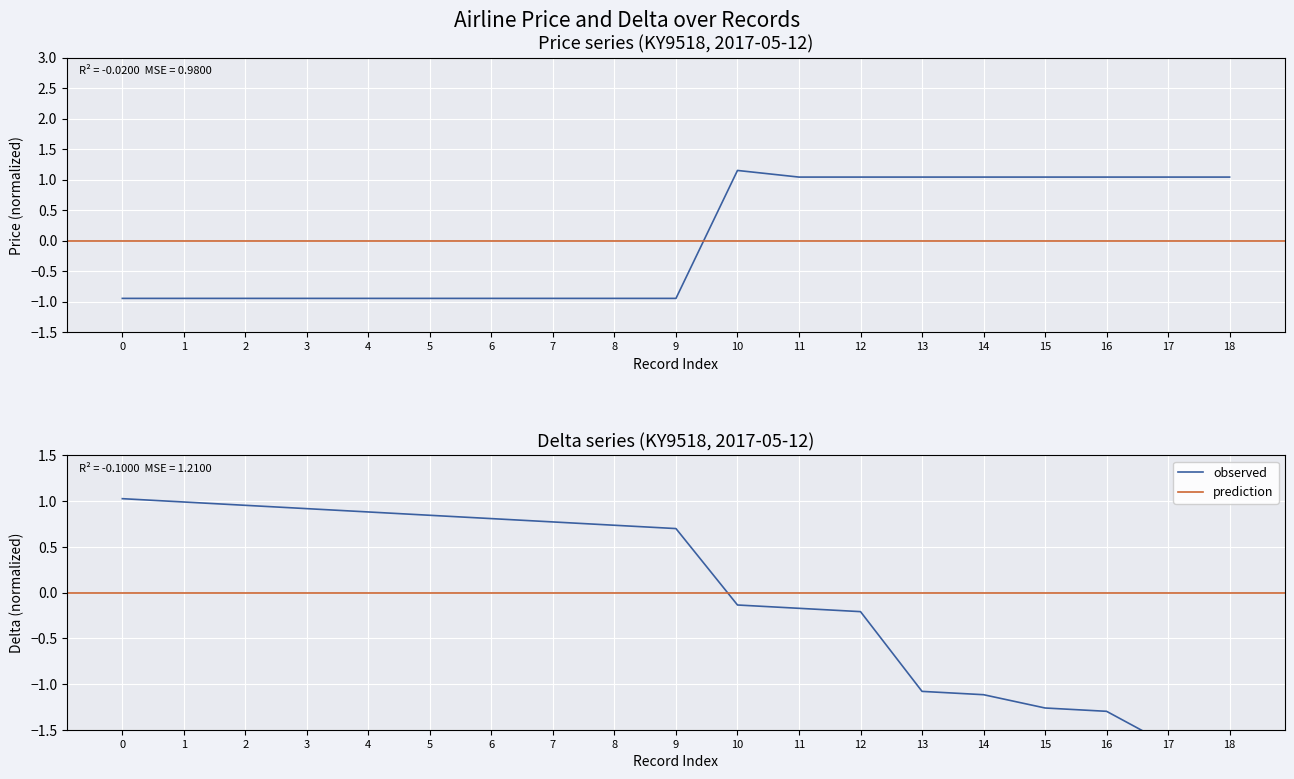

What is the difference between the maximum and minimum values in the price series?

2.1